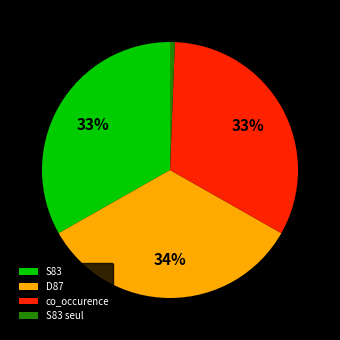

Which has a higher value, S83 seul or S83?

S83